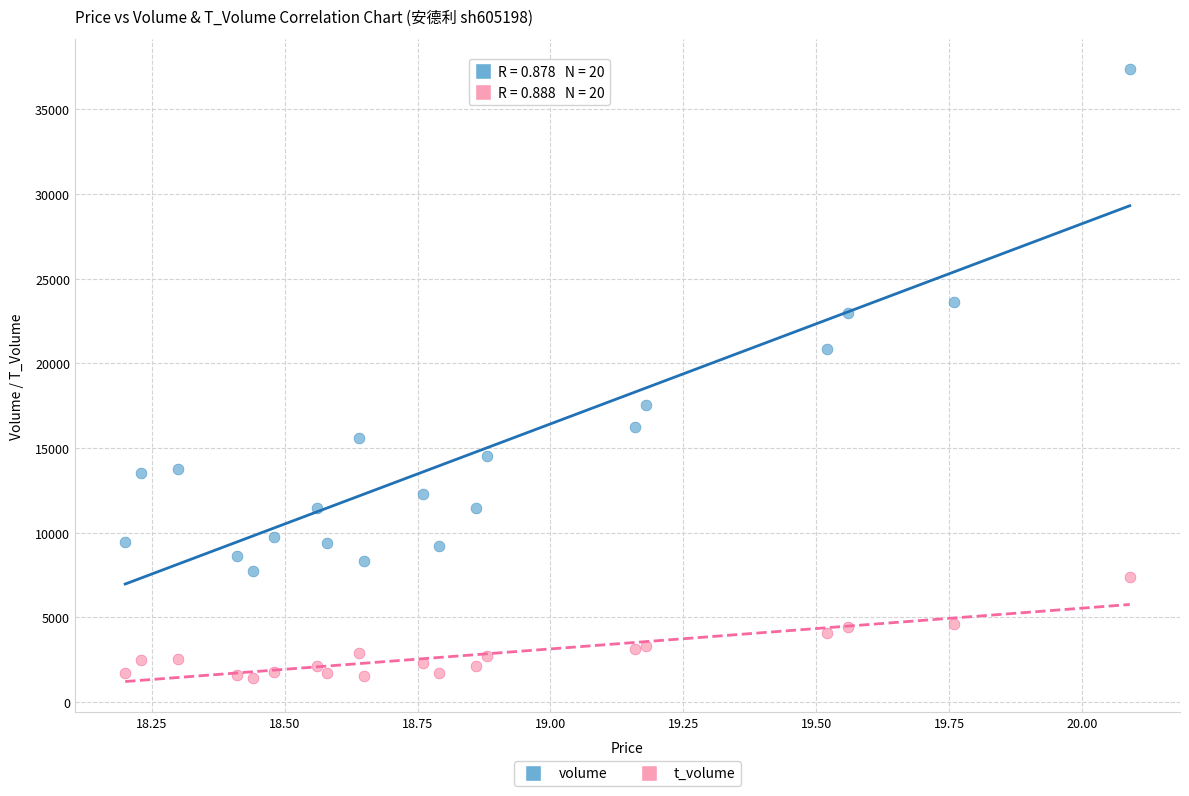

Which series has the largest Y range (max minus min)?

volume